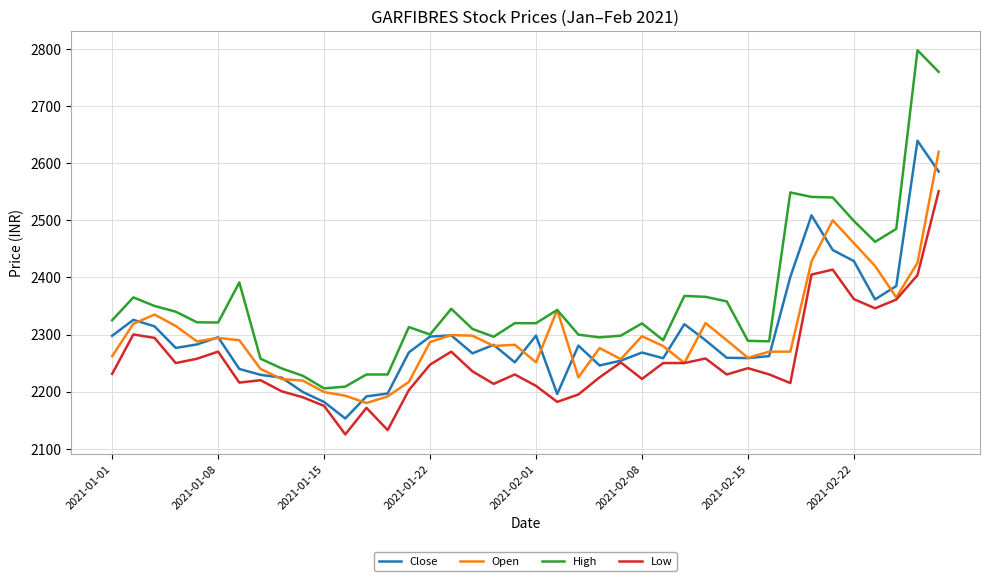

What is the lowest value of the High series?

2205.6